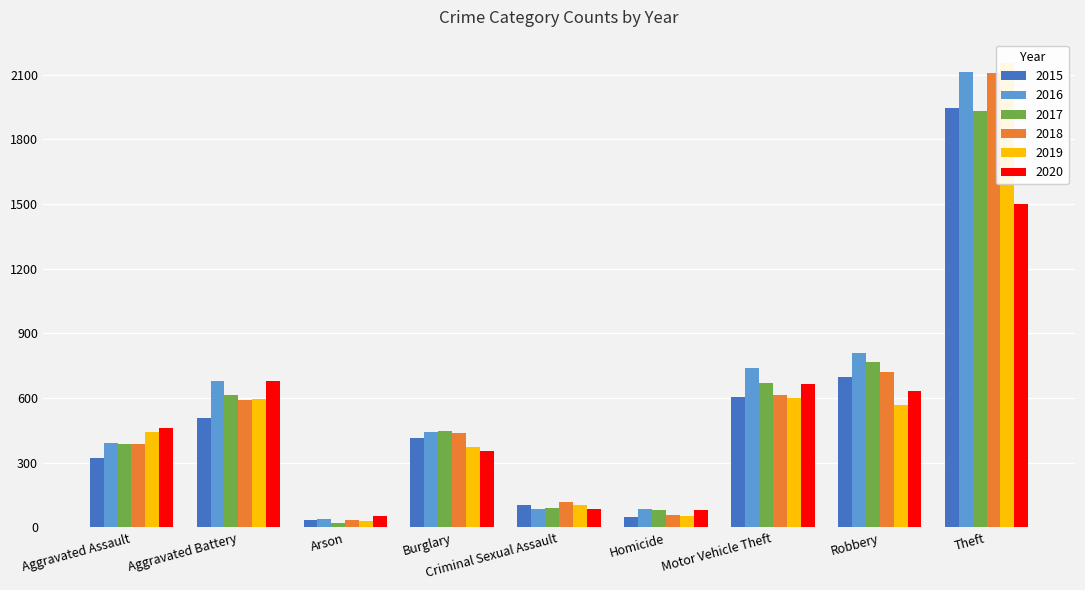

What value does the 2020 series have at Motor Vehicle Theft, to the nearest 50?

650